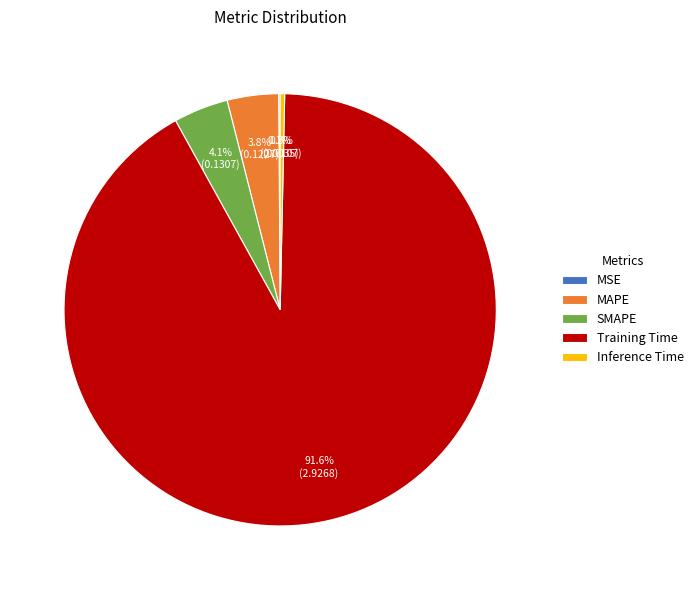

Which has a higher value, Training Time or Inference Time?

Training Time